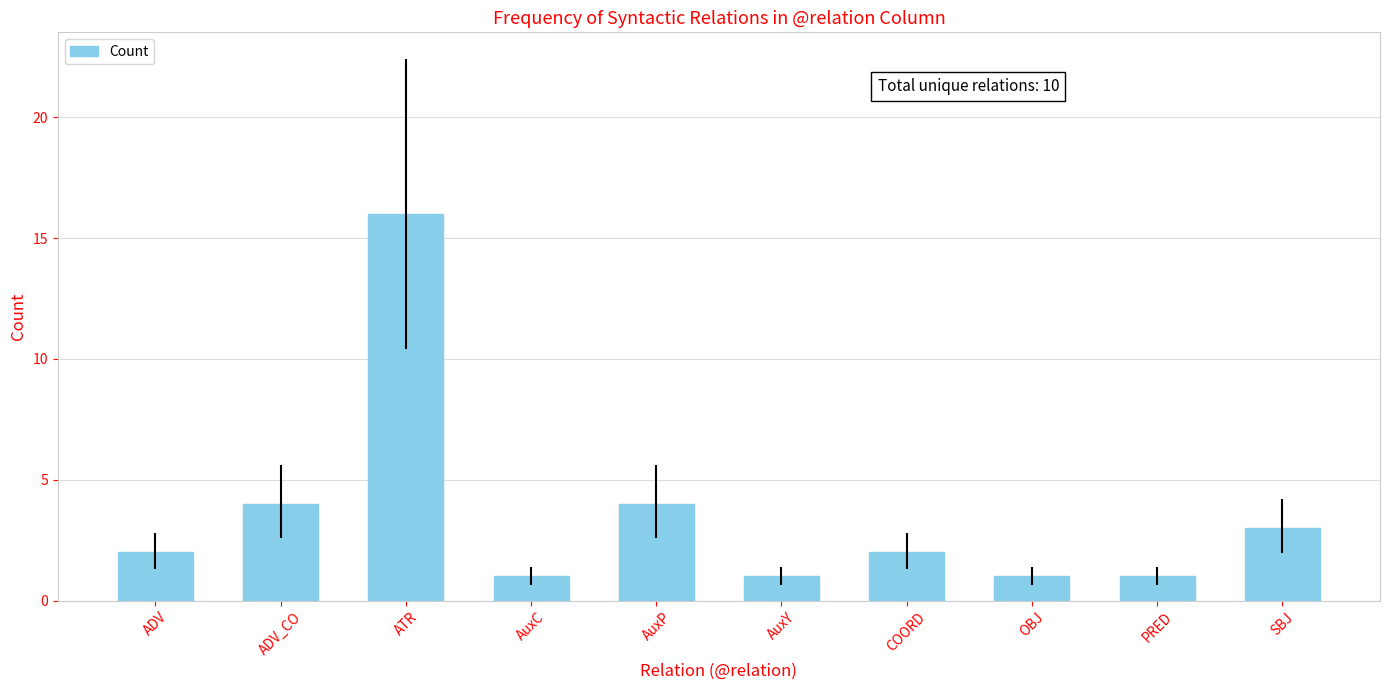

What is the value of the 6th bar from the left?

1